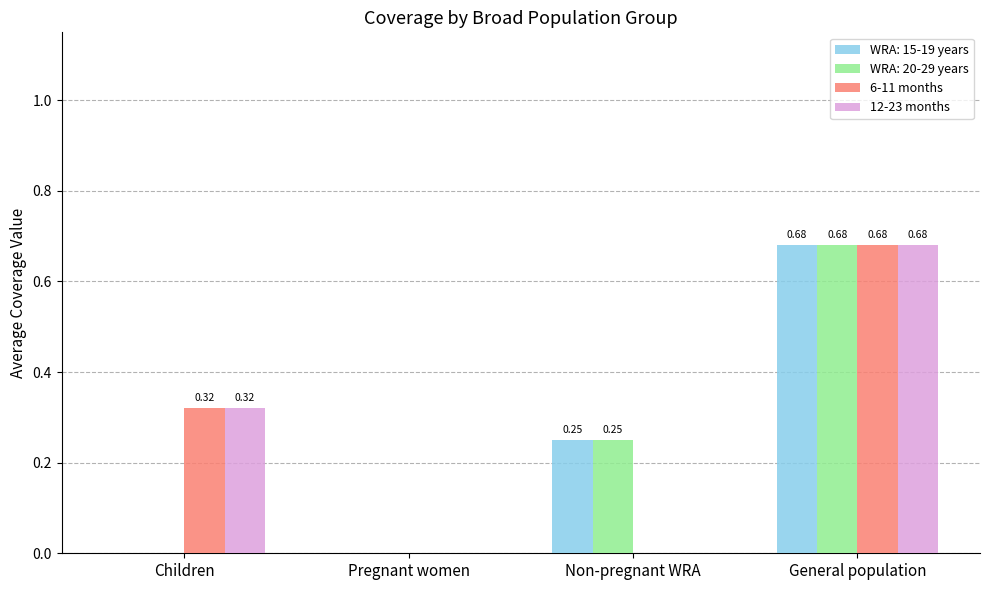

What is the sum of all WRA: 15-19 years values?

0.9